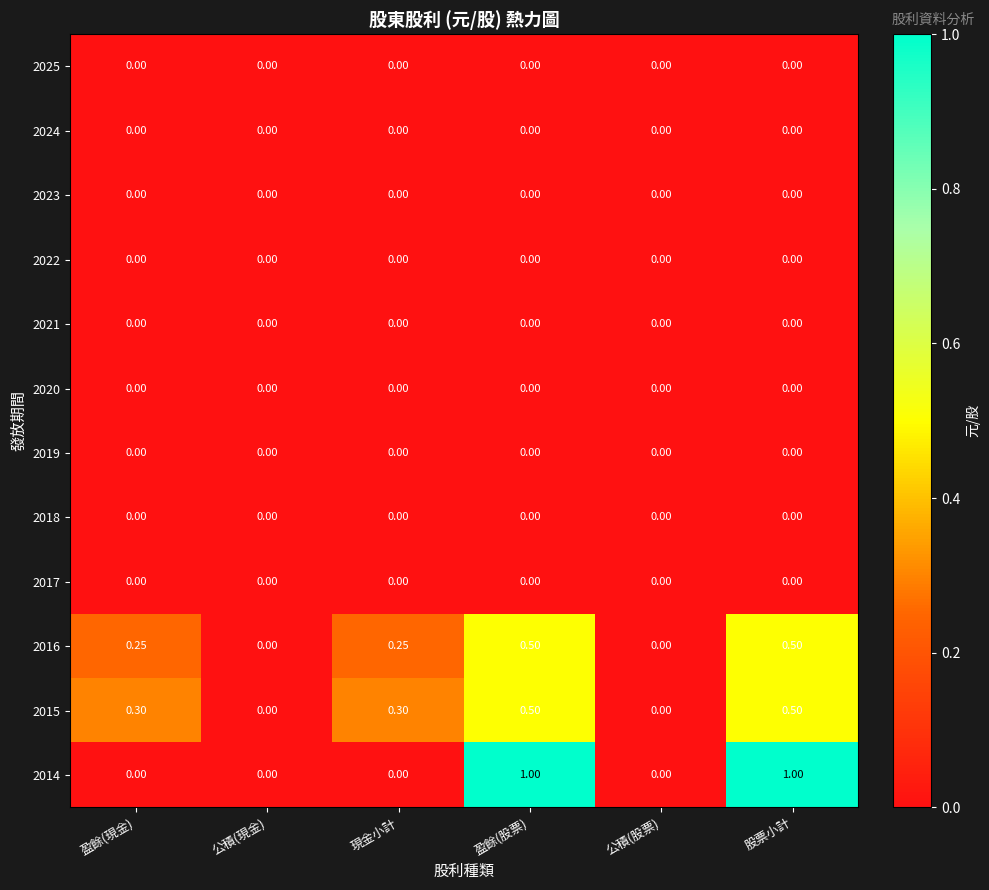

Which series has the widest spread of values?

2014